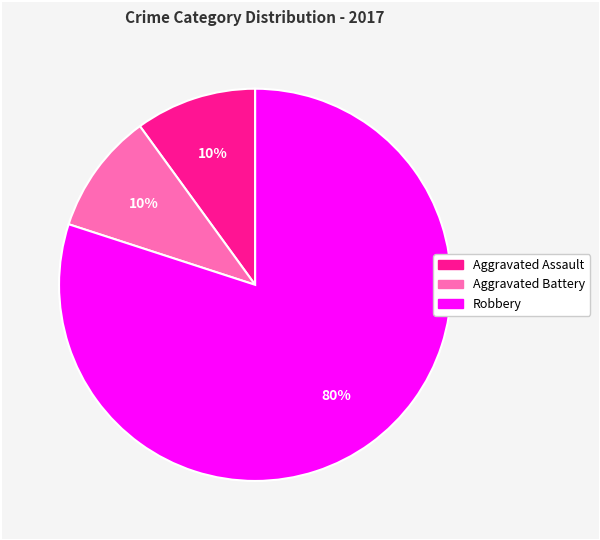

Combined, do Aggravated Assault and Aggravated Battery account for over 50%?

No